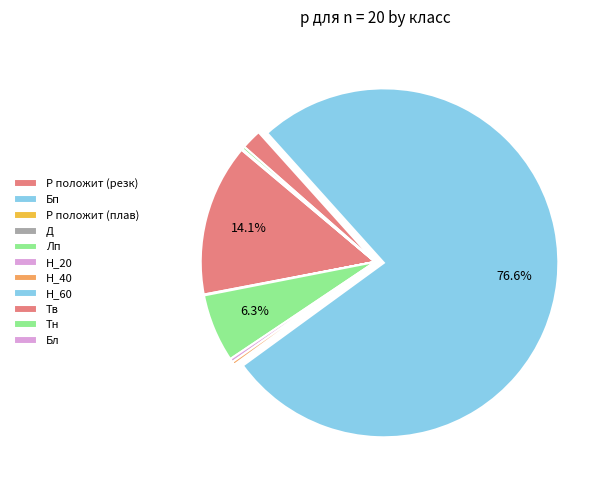

What percentage is the Н_60 slice, to the nearest percent?

77%